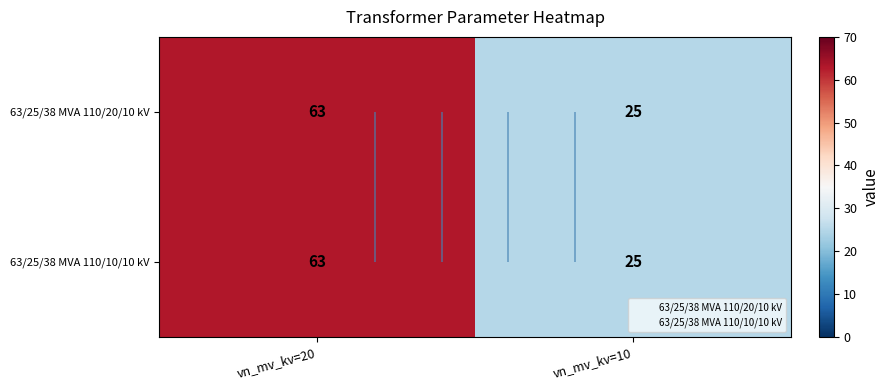

At which category is the sum across all series the highest?

vn_mv_kv=20